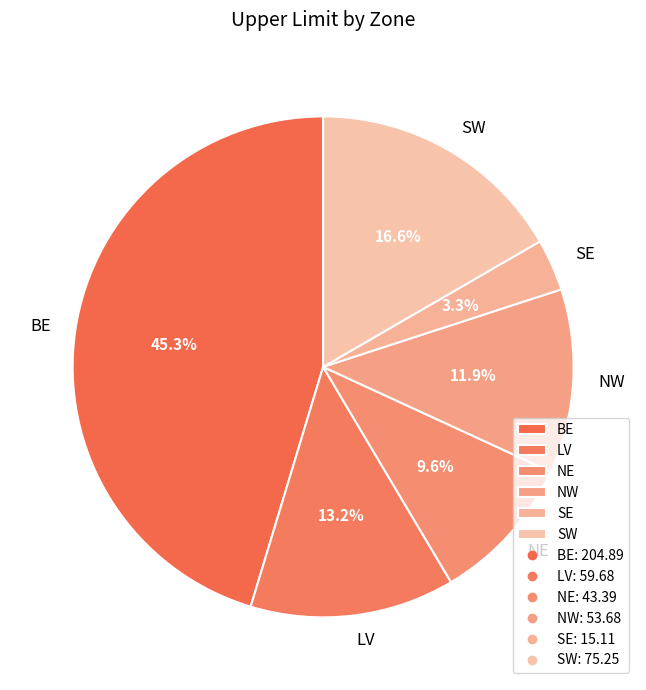

Count the number of slices in the pie.

6